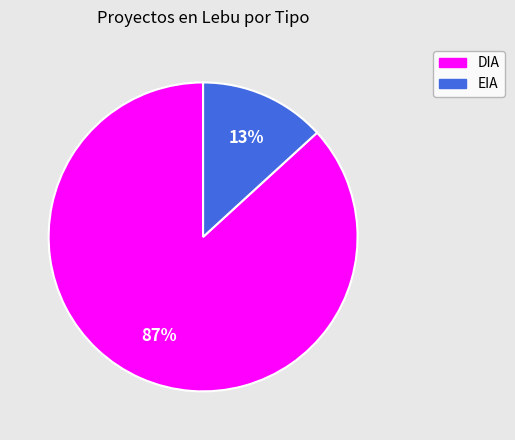

Which has a higher value, EIA or DIA?

DIA